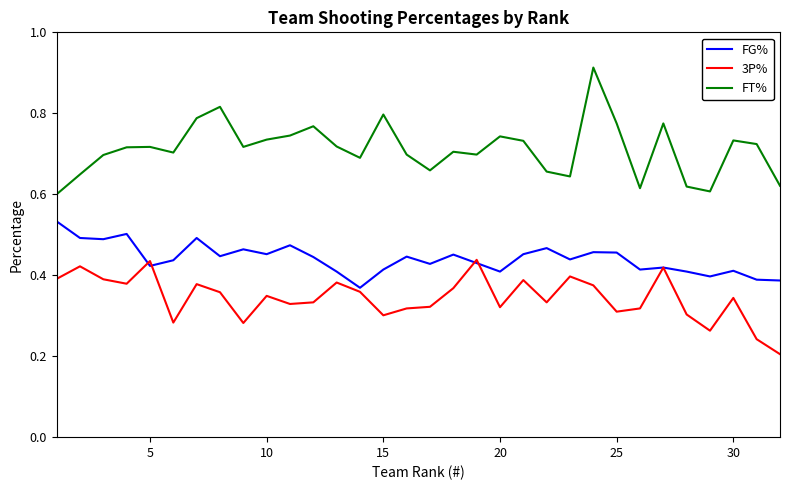

True or false: 3P% and FT% intersect in this chart.

False